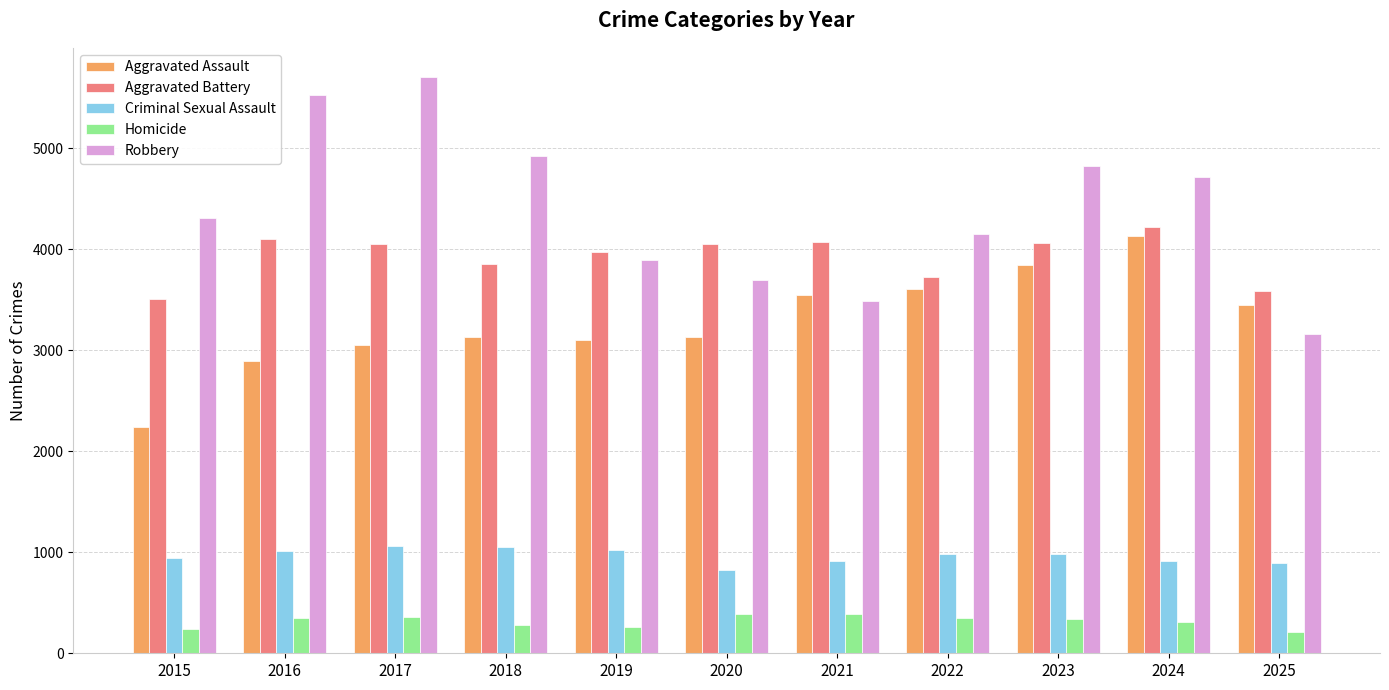

What is the smallest value displayed?

215